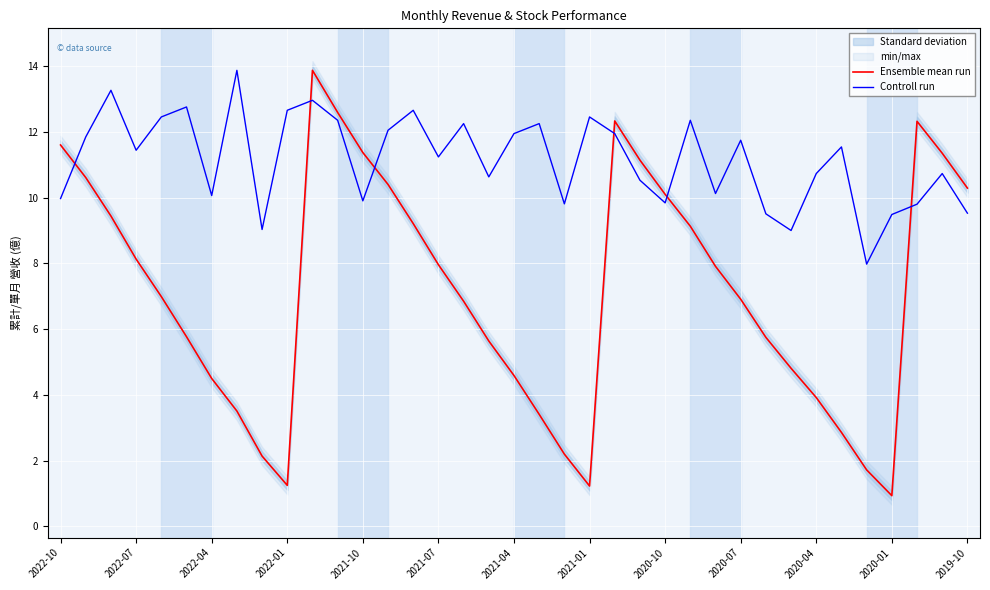

What is the sum of all Controll run values?

412.7